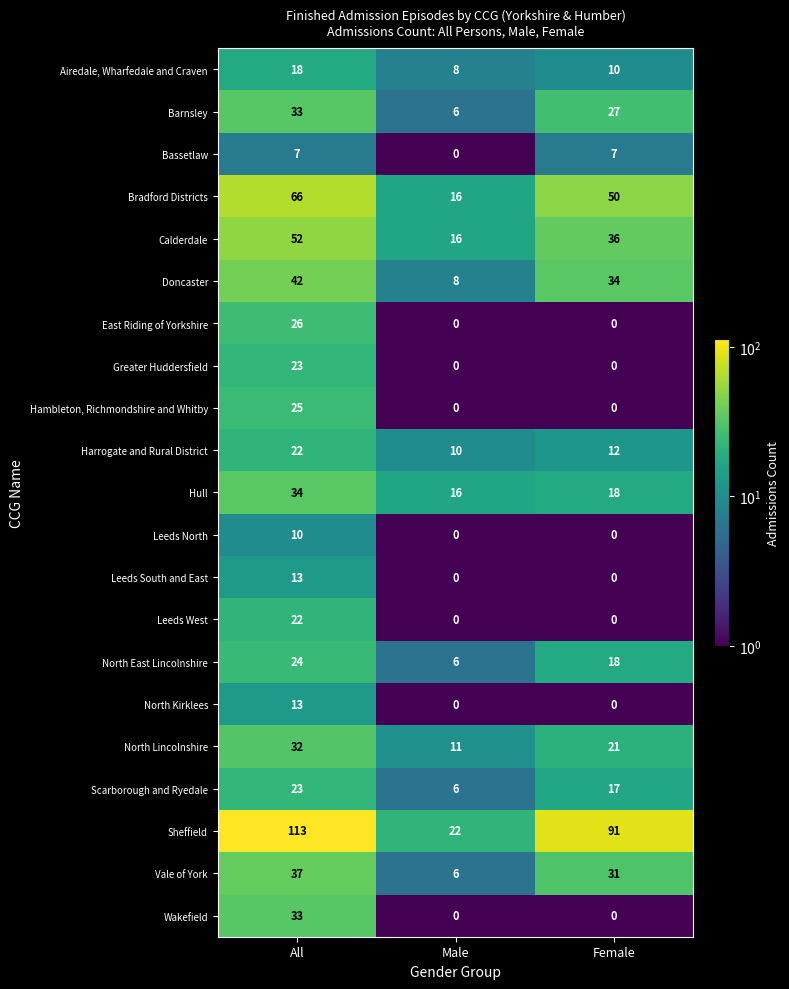

Which series has the widest spread of values?

Sheffield